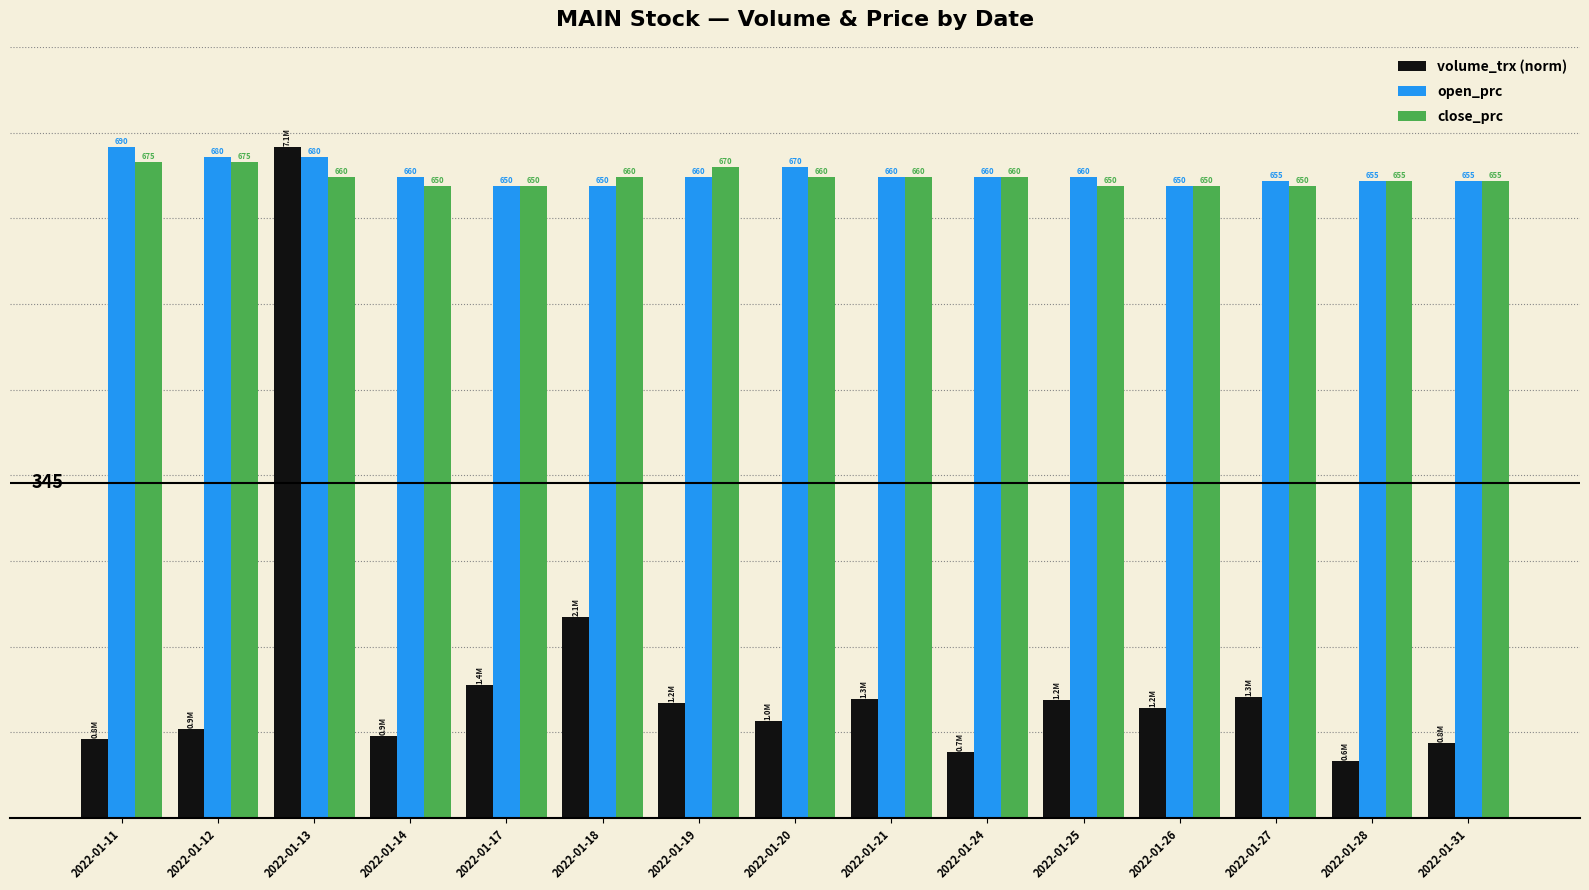

Which series has the widest spread of values?

volume_trx (norm)